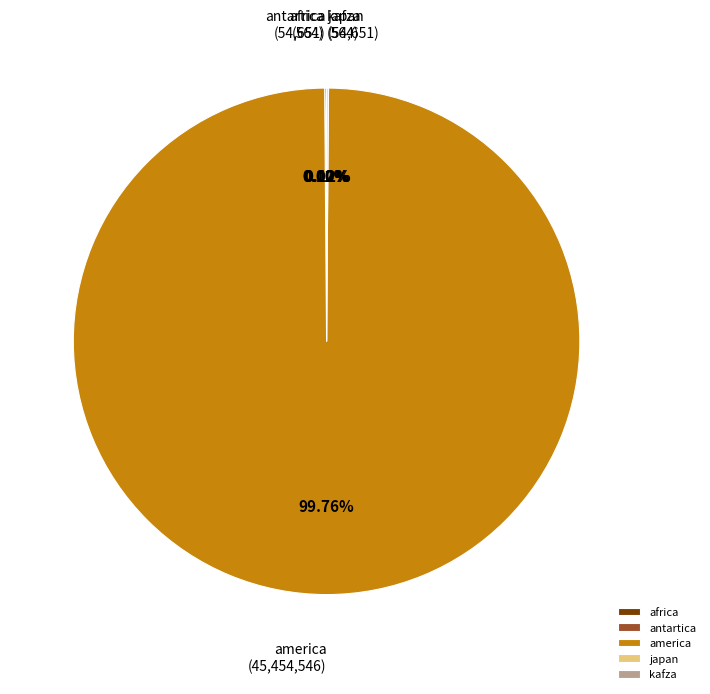

To the nearest percent, what is the average slice percentage?

20%